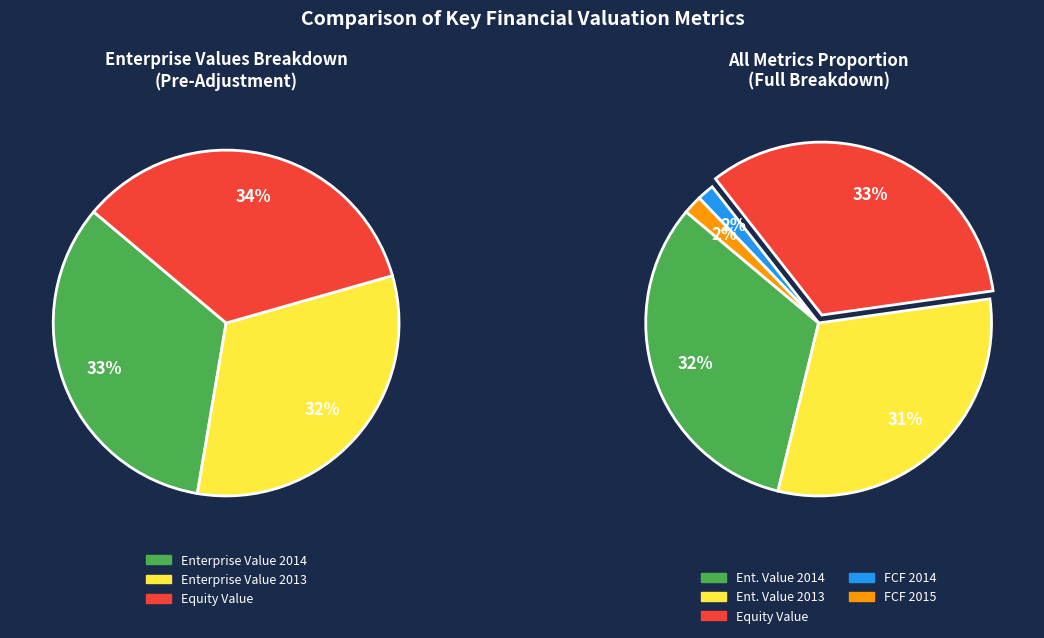

Is there a majority slice in this chart?

No